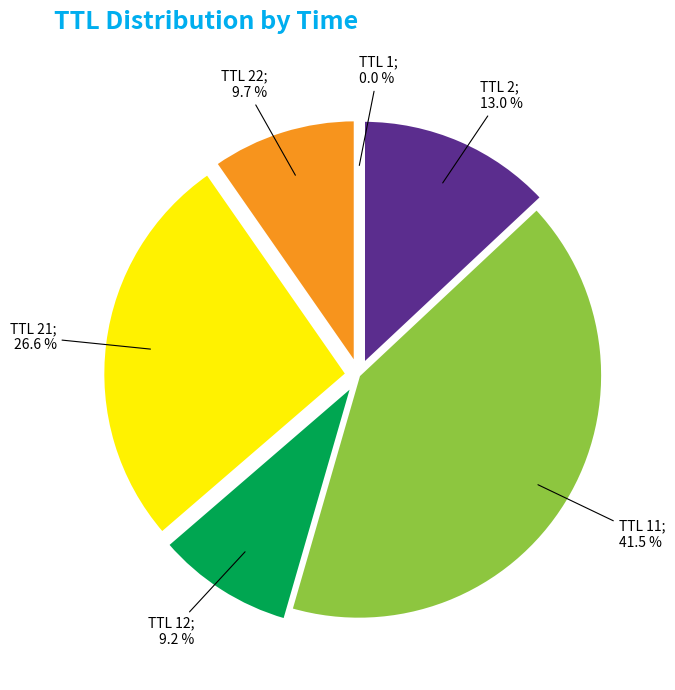

Is there any slice that represents more than half of the pie?

No